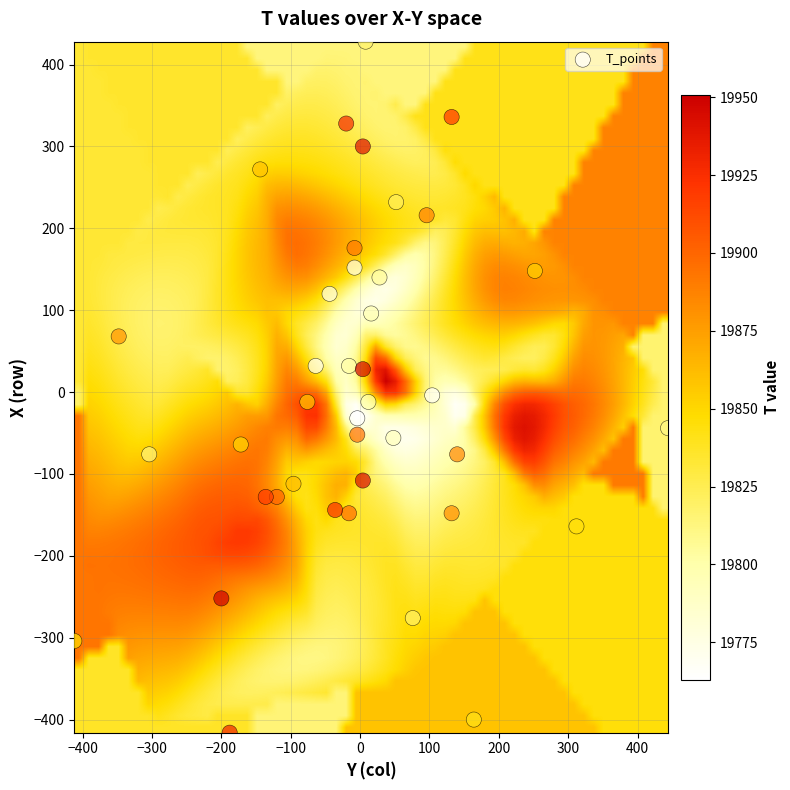

What is the range of X values (max minus min)?

856